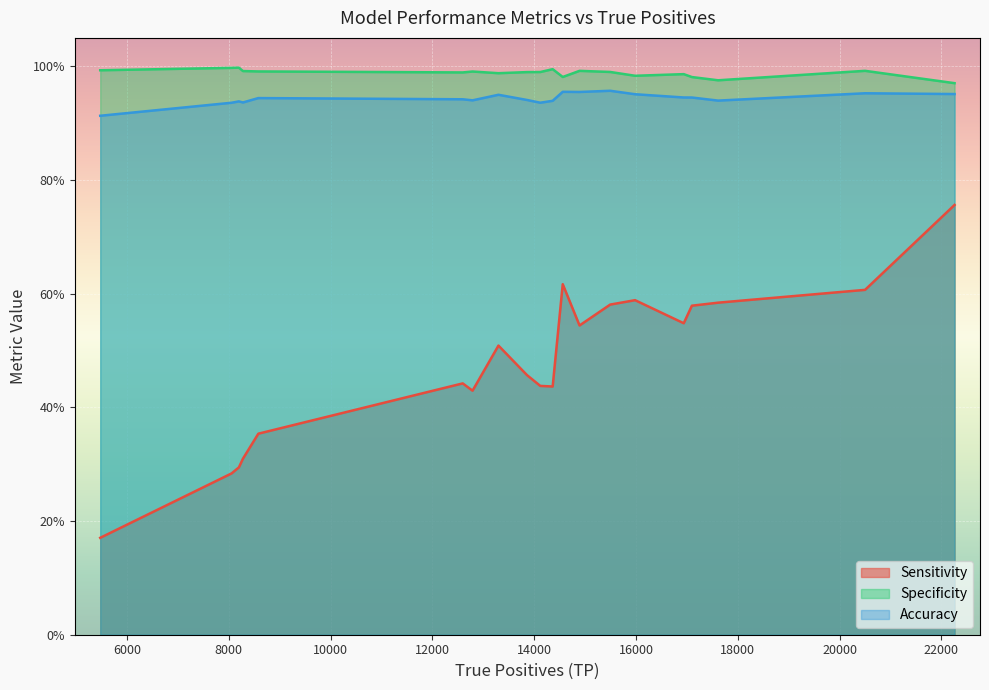

True or false: Accuracy and Sensitivity cross at least once.

False